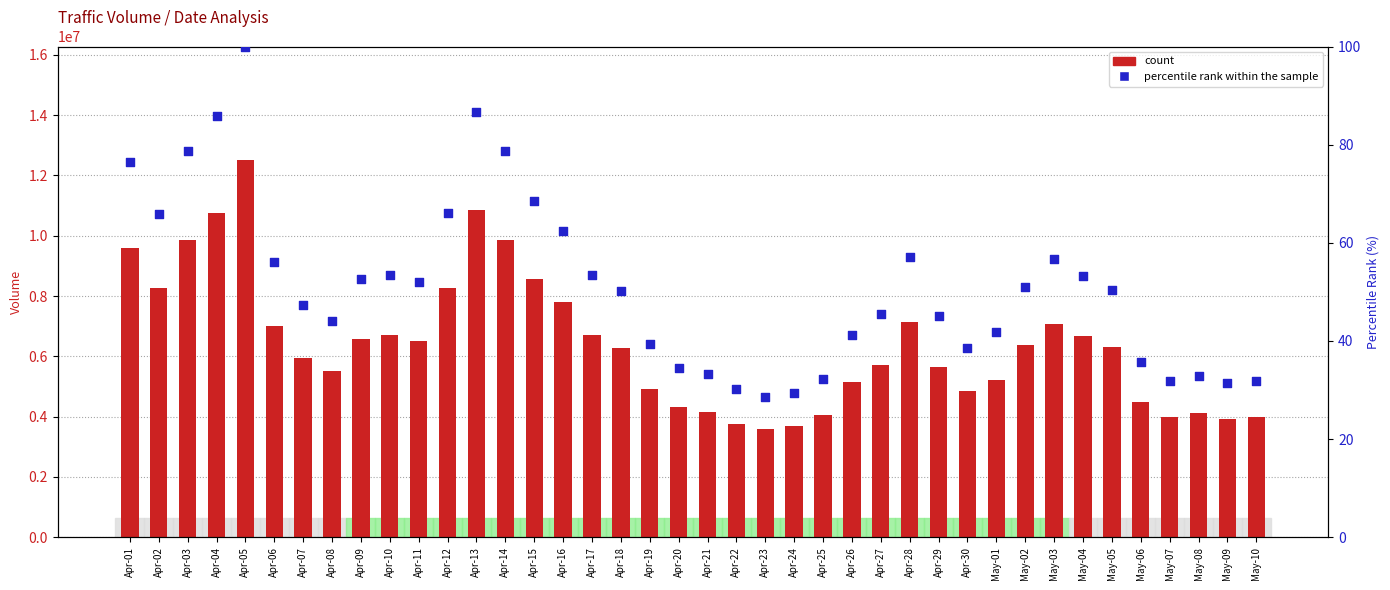

Which series contains the lowest Y value?

percentile rank within the sample